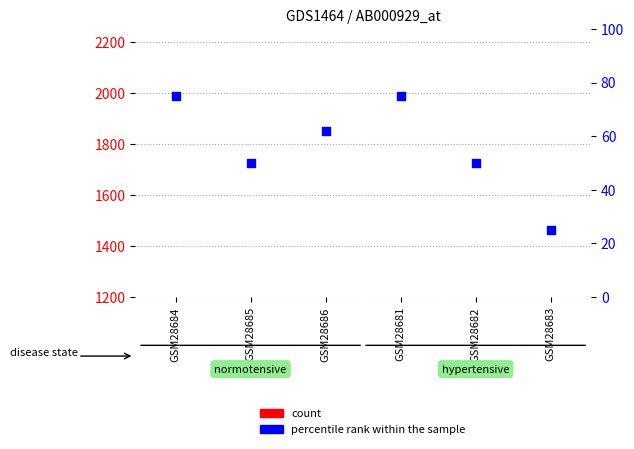

What is the total value across all series at GSM28682?

205